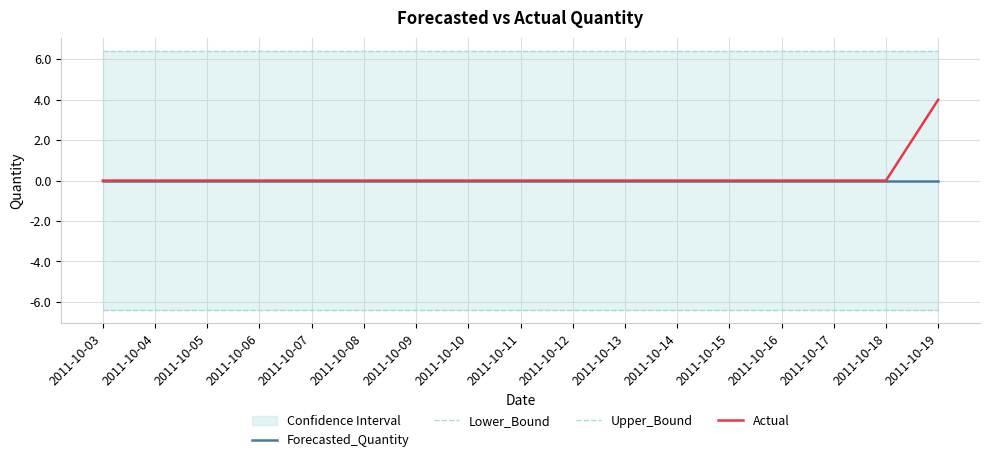

What is the difference between the highest and lowest values at 2011-10-15?

12.9